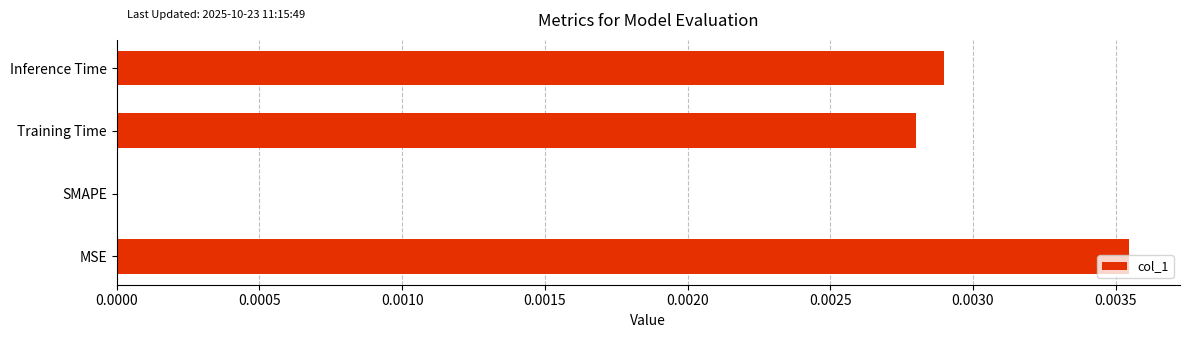

True or false: the data shows 0.0 at SMAPE.

True